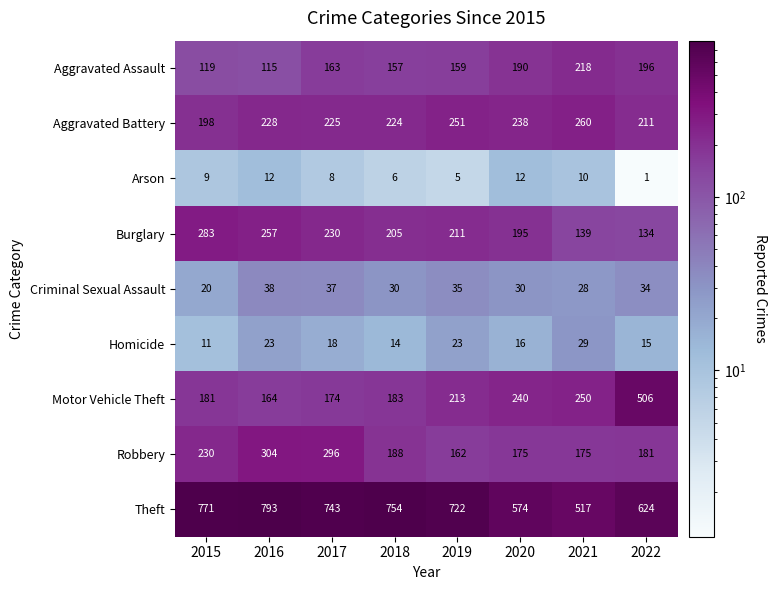

What is the average value of the Theft series?

687